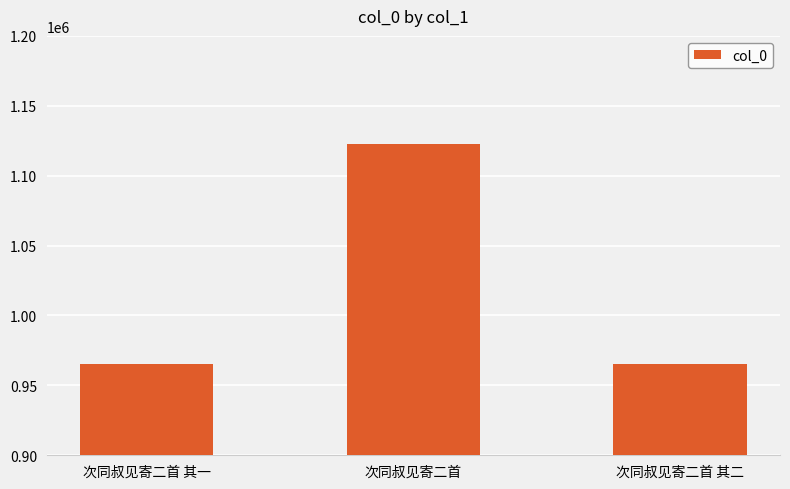

True or false: the data shows 965023 at 次同叔见寄二首 其二.

True